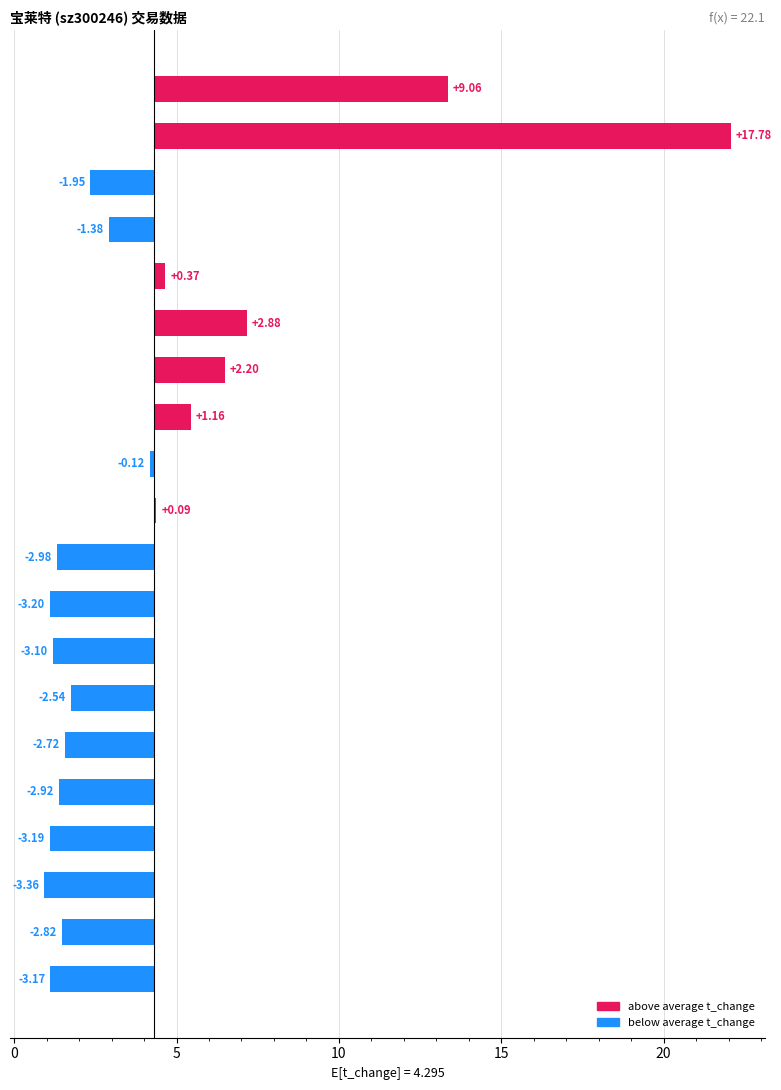

What is the sum of the values at 12 and 15?

-6.0